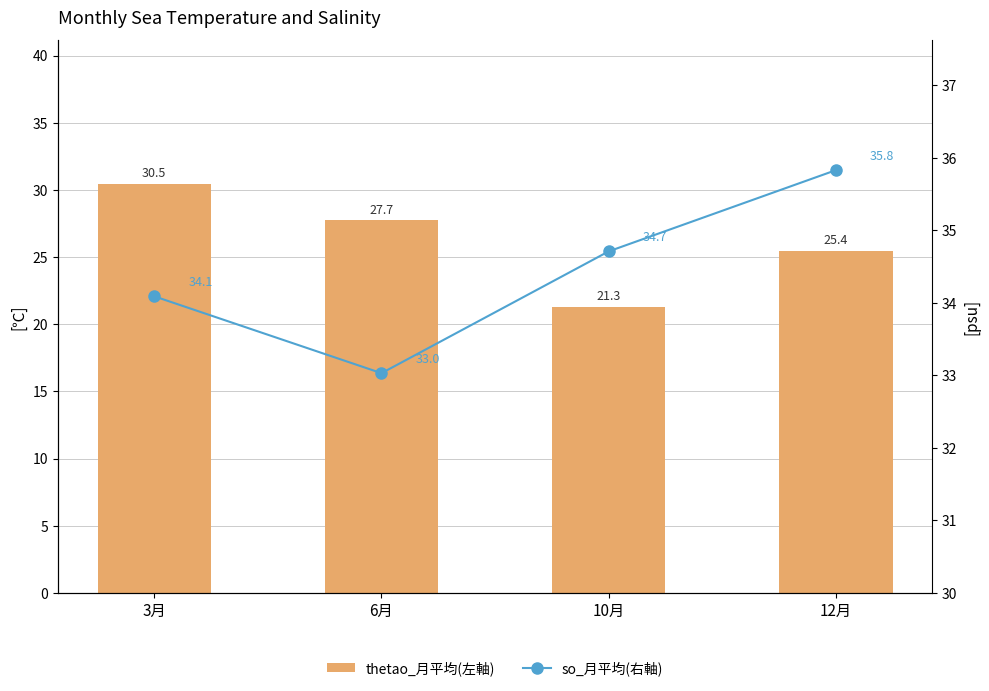

Read the so_月平均(右軸) value at 12月.

35.8